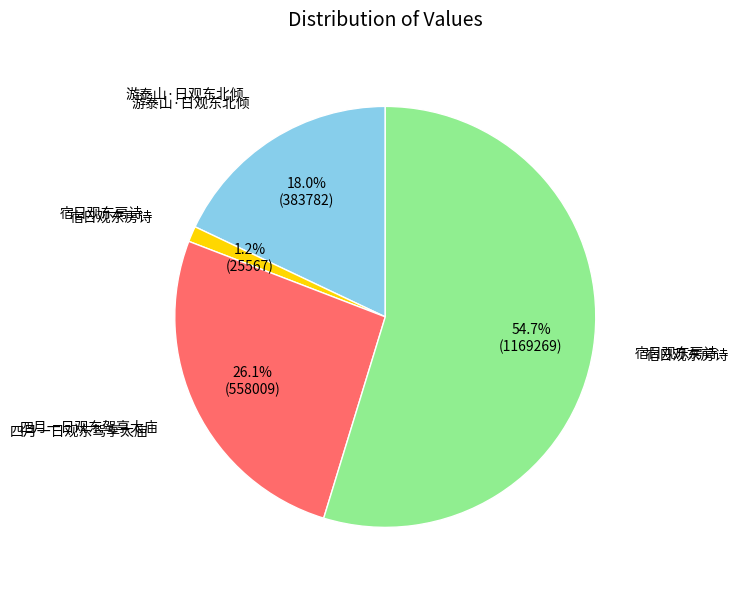

To the nearest percent, what is the average slice percentage?

25%